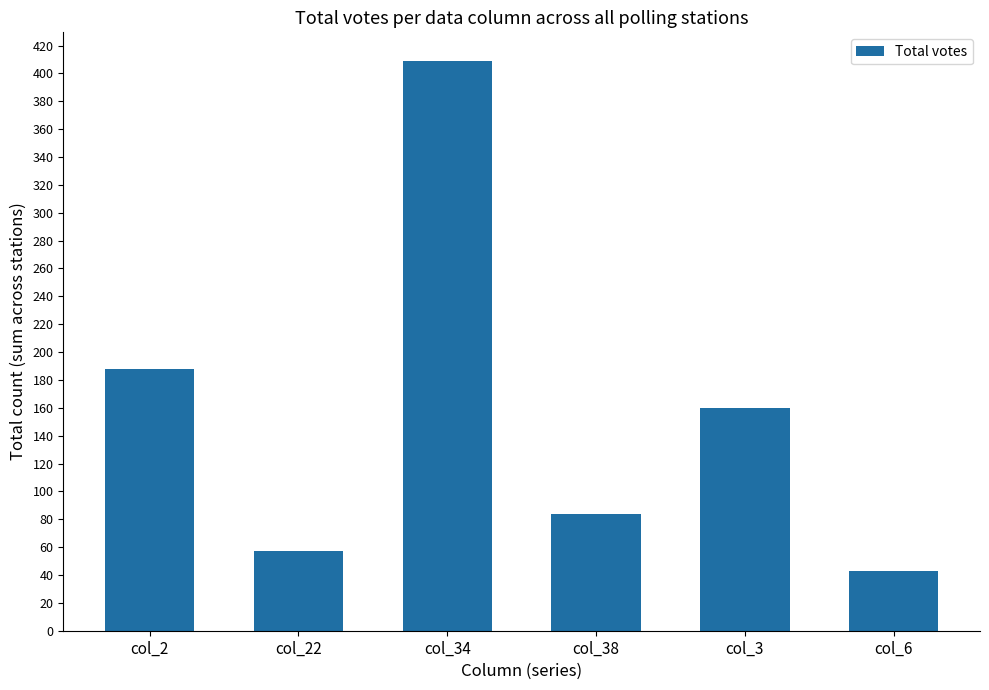

At which category does the chart reach its minimum across all series?

col_6